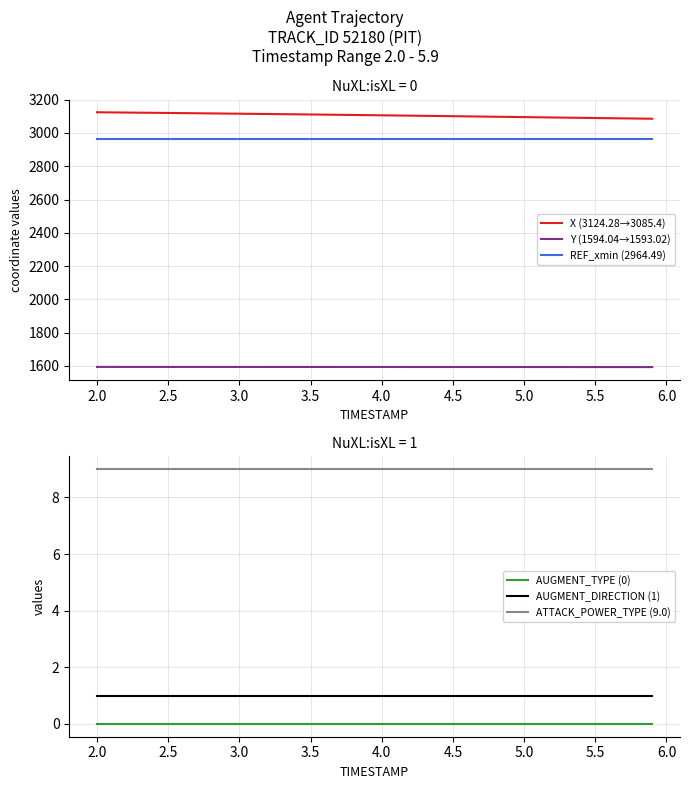

Rank the series by their maximum value, from lowest to highest.

AUGMENT_TYPE (0), AUGMENT_DIRECTION (1), ATTACK_POWER_TYPE (9.0), Y (1594.04→1593.02), REF_xmin (2964.49), X (3124.28→3085.4)